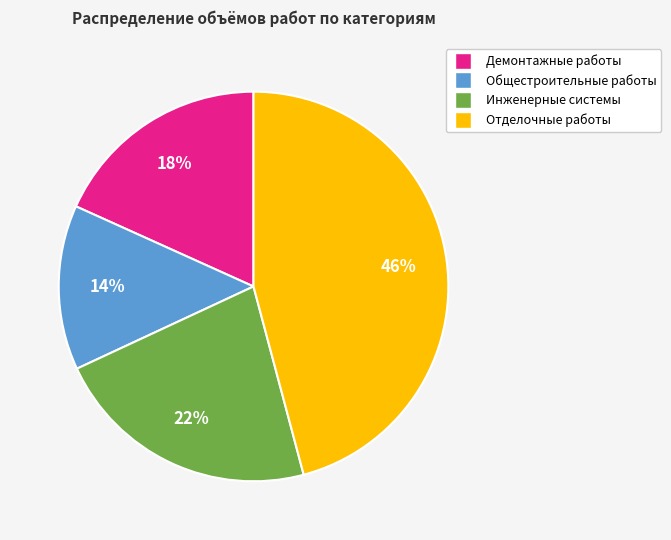

How many segments does this pie chart have?

4